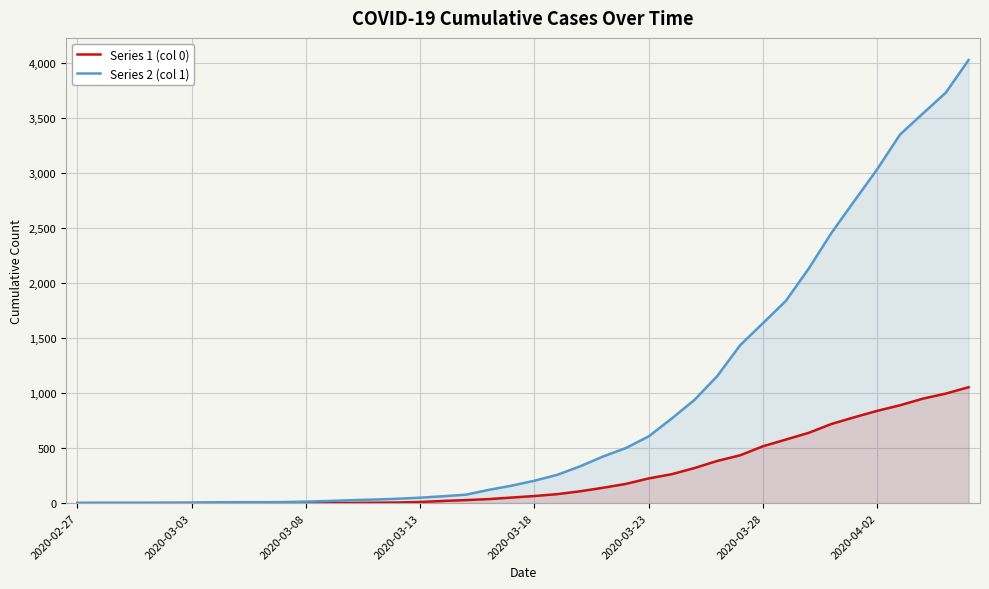

Which series changed the most between 27 and 37?

Series 2 (col 1)